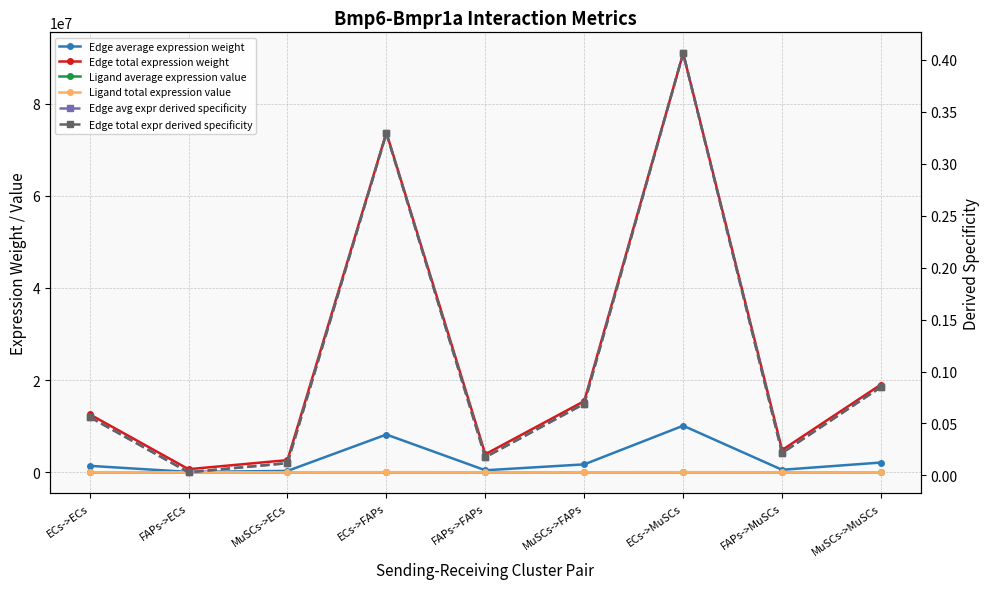

Is the value of Ligand total expression value at ECs->FAPs greater than the value of Edge total expr derived specificity at MuSCs->MuSCs?

Yes